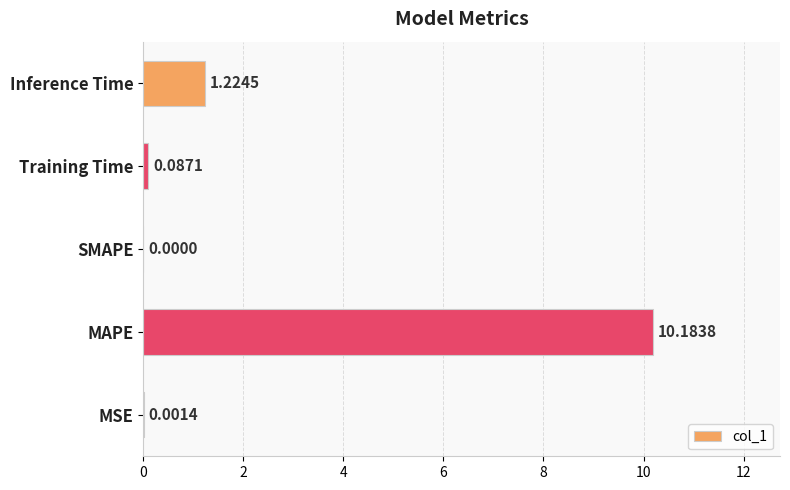

Between Training Time and MSE, which is larger?

Training Time